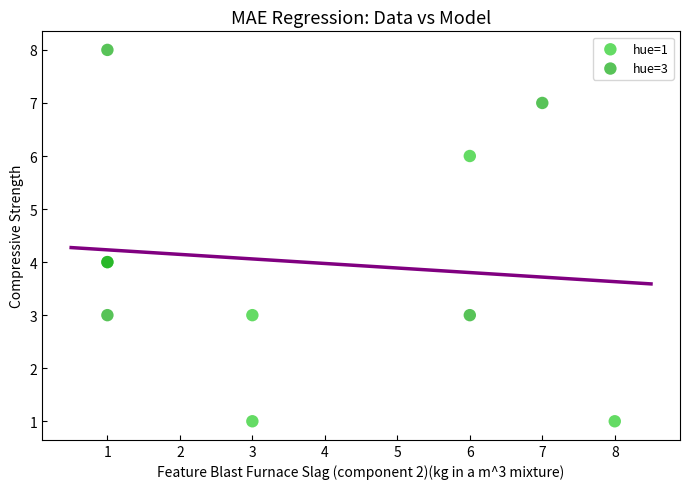

Which series reaches the minimum Y coordinate?

hue=1